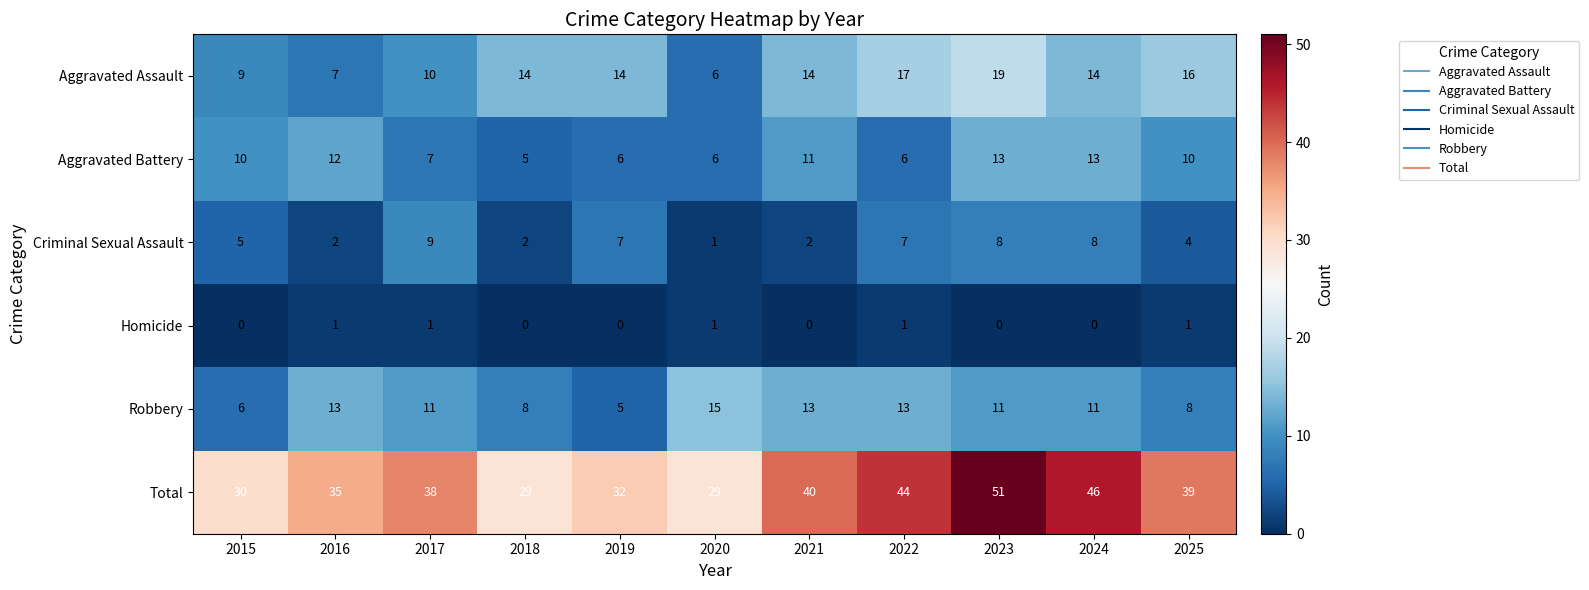

Count the number of categories in the chart.

11